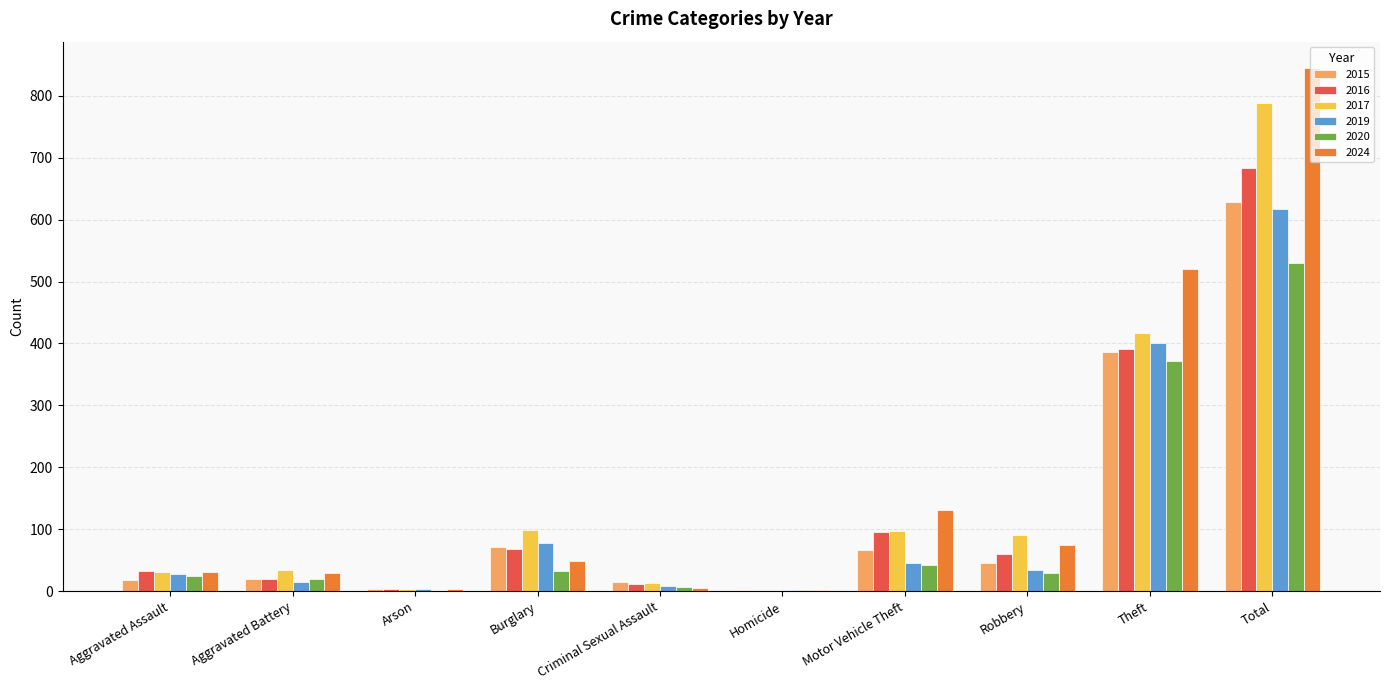

Which category has the highest value in the 2015 series?

Total